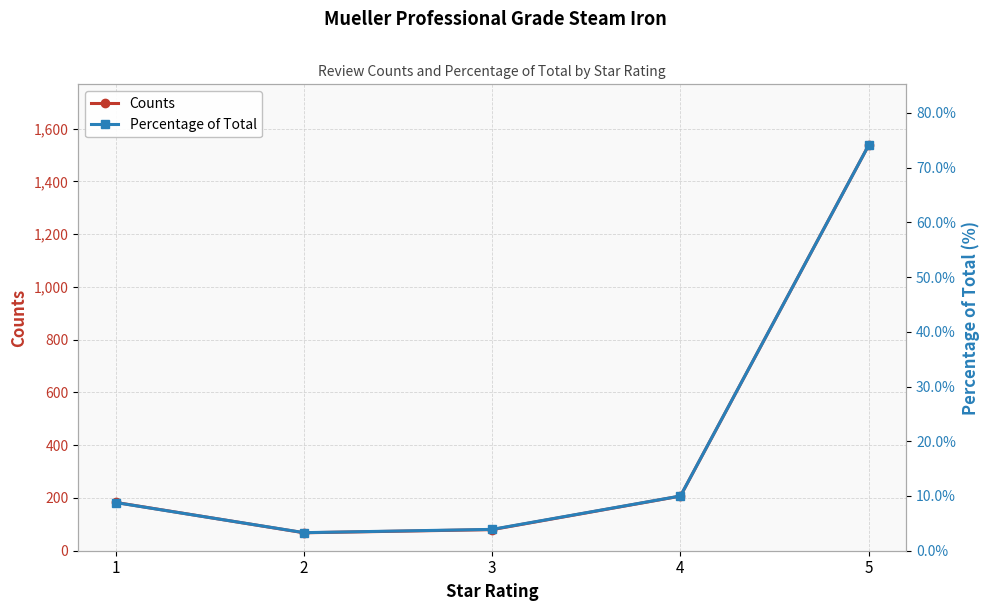

Rank the series at 3 from lowest to highest value.

Percentage of Total, Counts